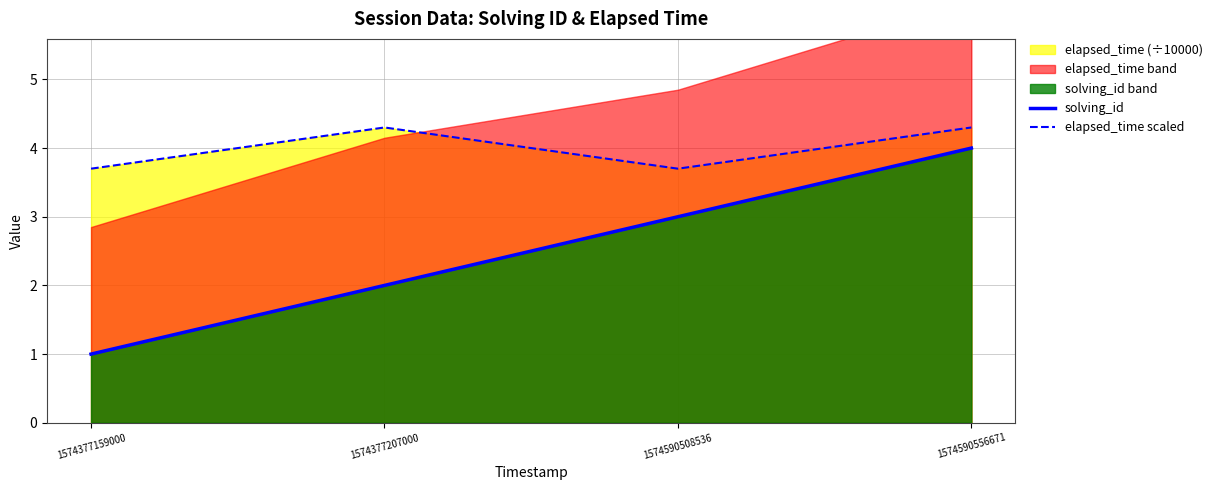

True or false: elapsed_time scaled and solving_id cross at least once.

False